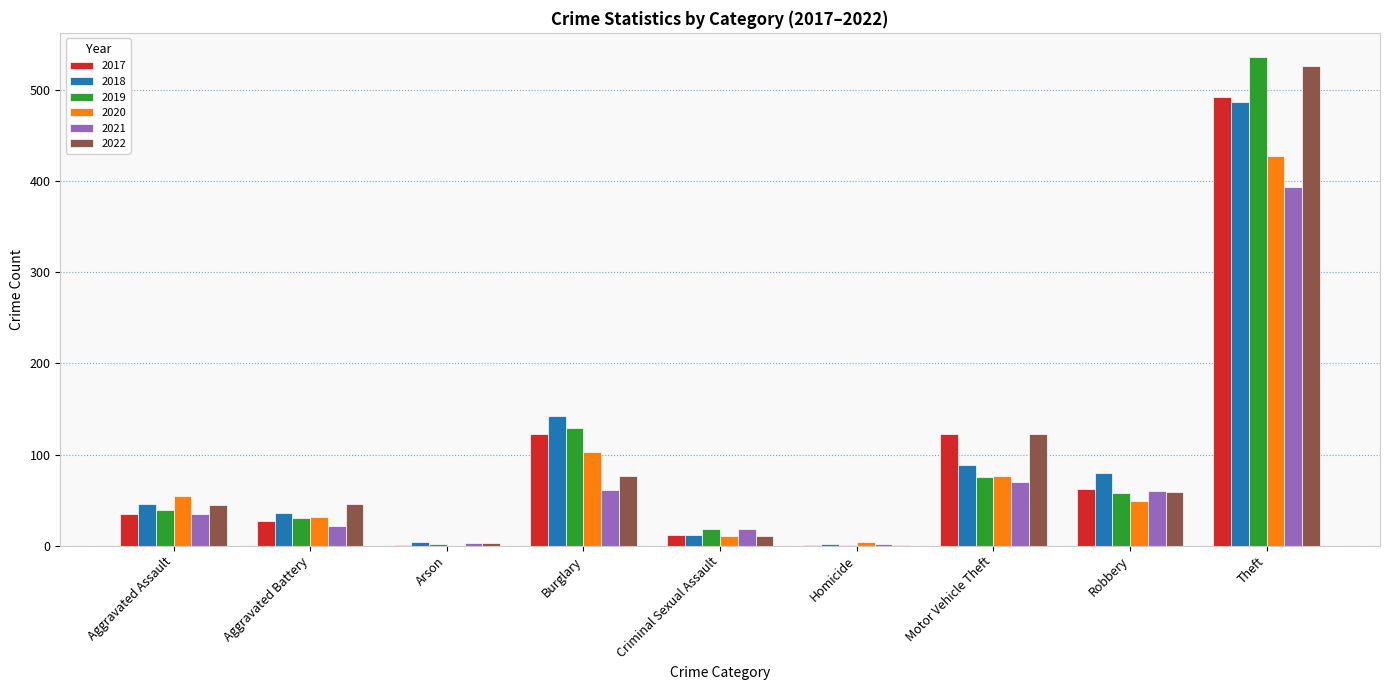

What are all the series names shown in the legend?

2017, 2018, 2019, 2020, 2021, 2022